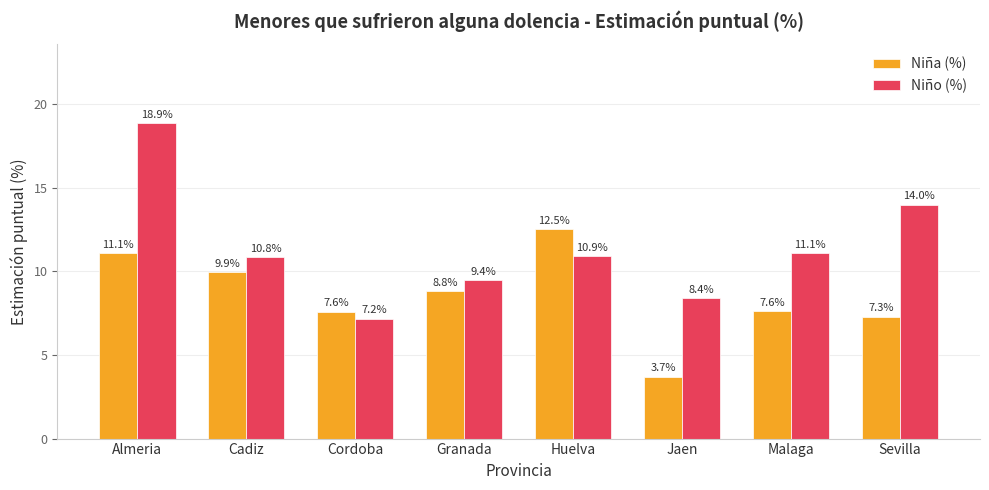

Which series has the largest range (max minus min)?

Niño (%)